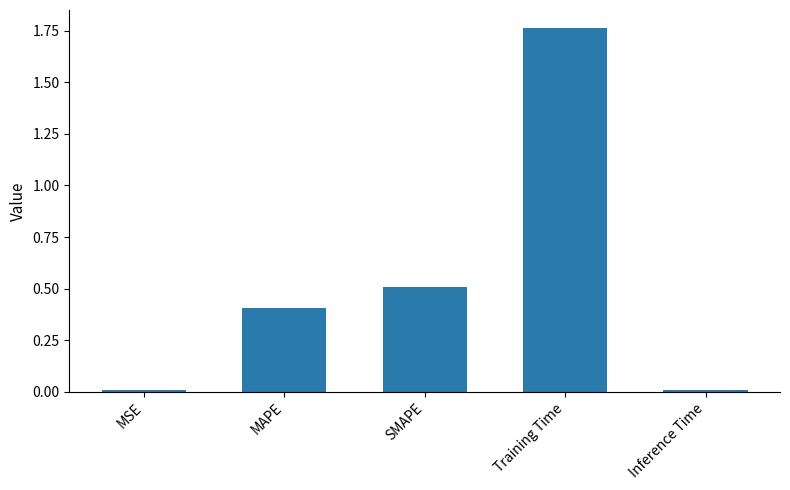

How many bars are there in total?

5